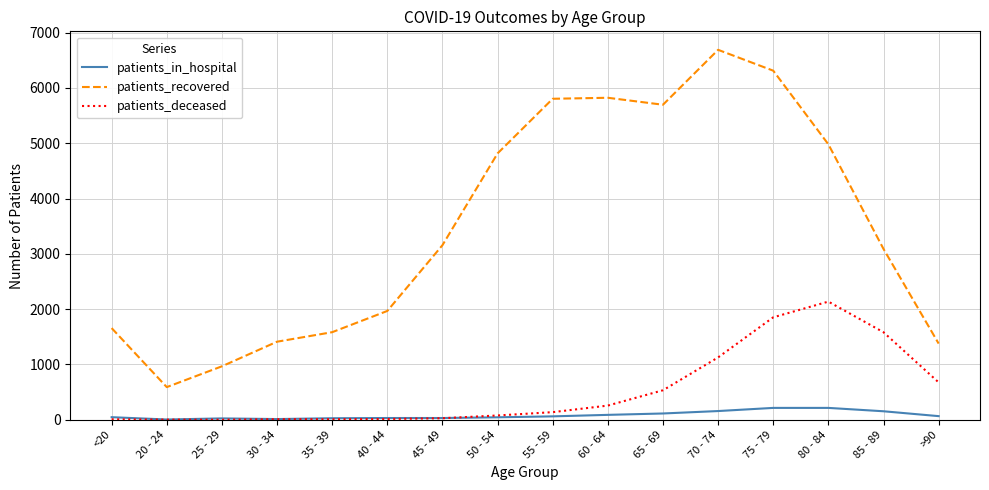

What is the difference between the maximum and minimum values in the patients_in_hospital series?

210